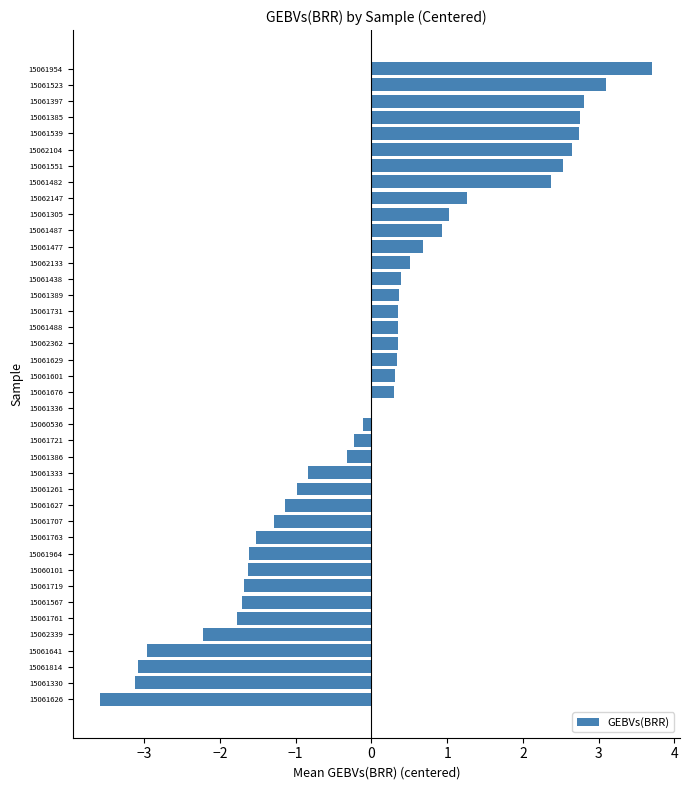

What is the approximate value at 15062339?

-2.2